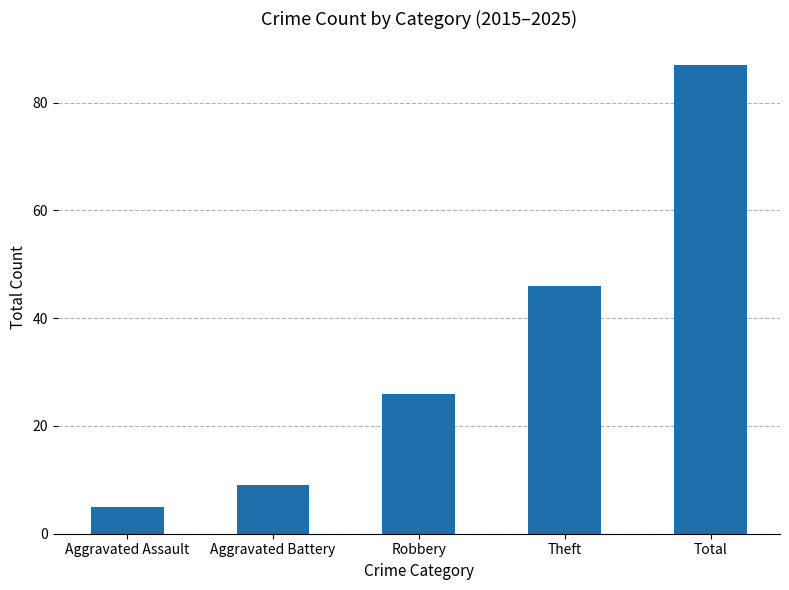

What is the value of the 4th bar from the left?

46